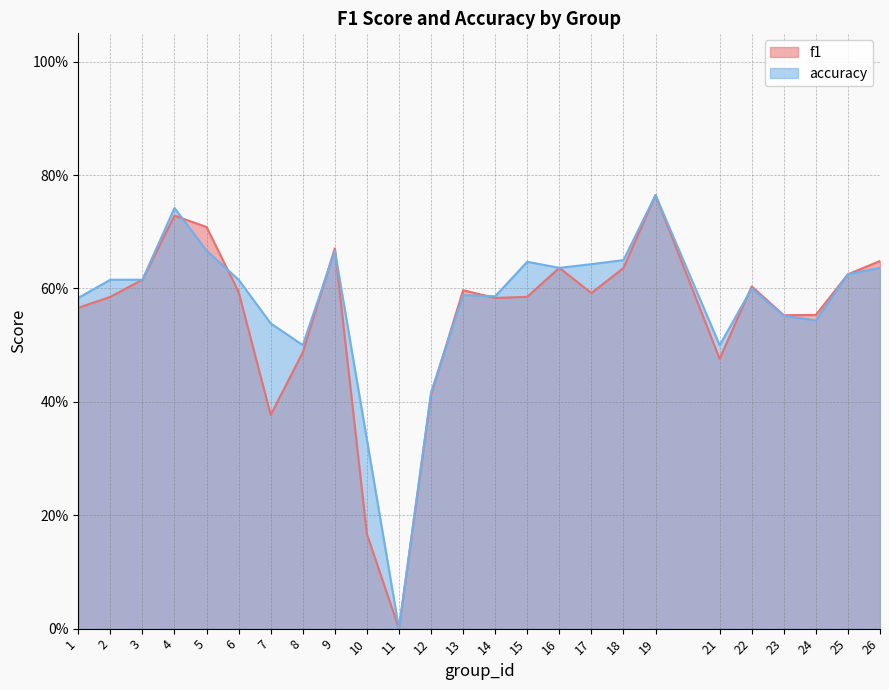

What is the average value of the f1 series?

0.6